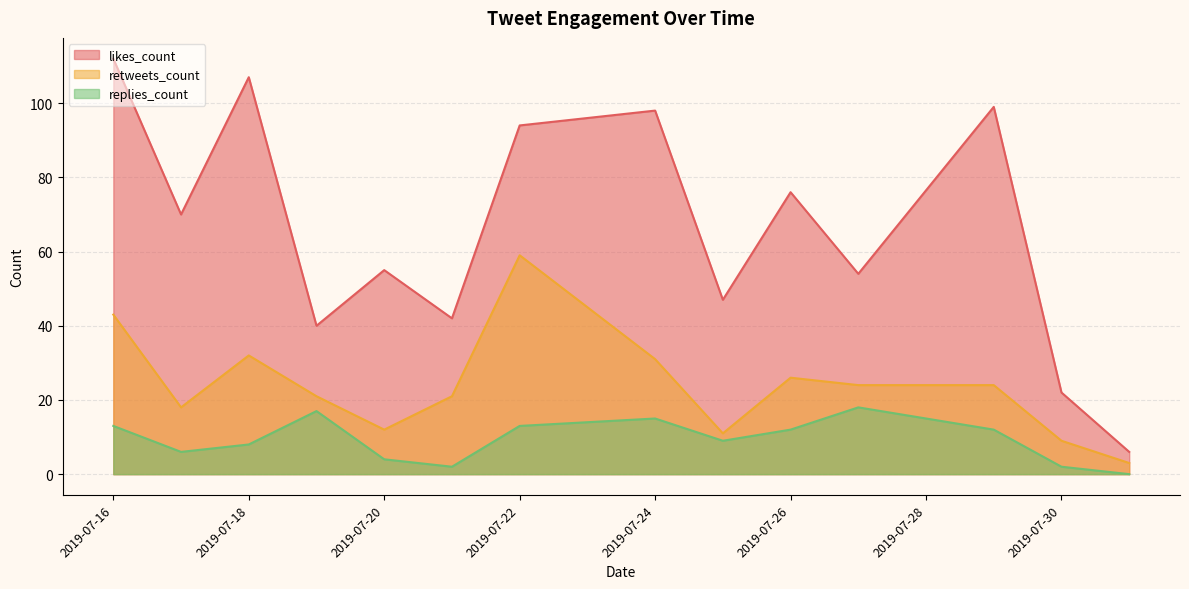

What are all the series names shown in the legend?

likes_count, retweets_count, replies_count